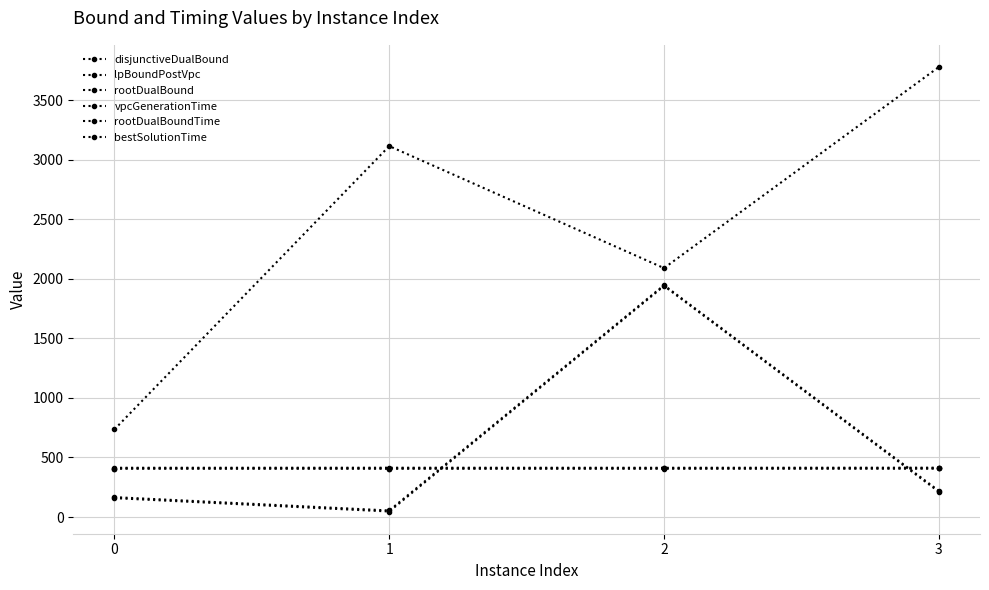

Count the number of data series in this chart.

6